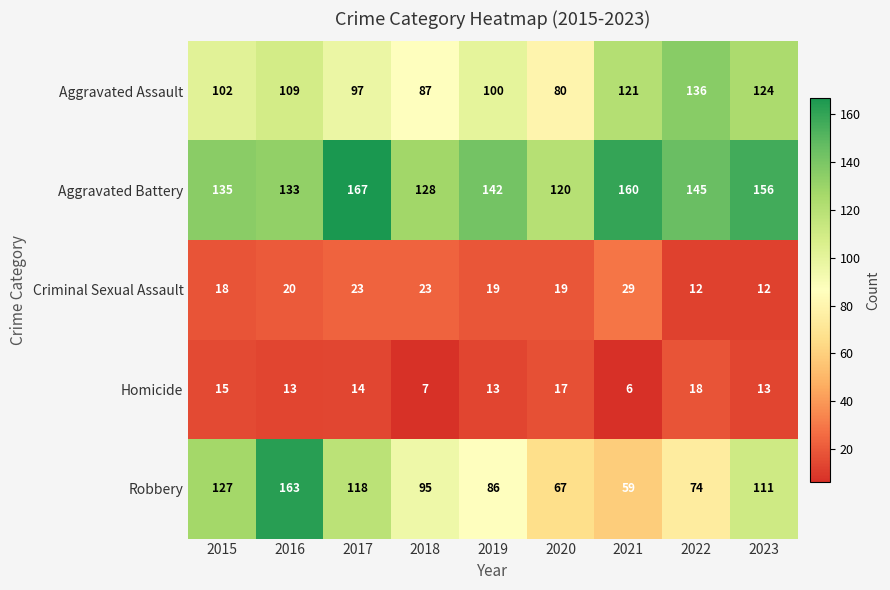

What is the approximate value of Homicide at 2023?

13